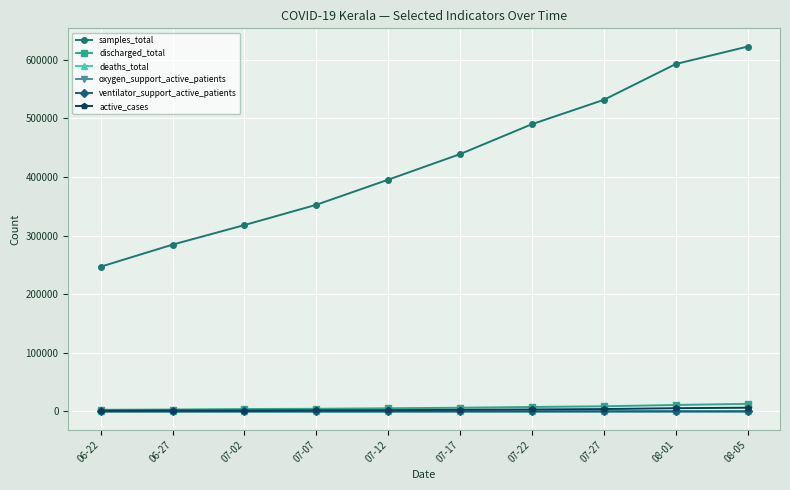

What is the value of the oxygen_support_active_patients point at the 10th from the left?

148